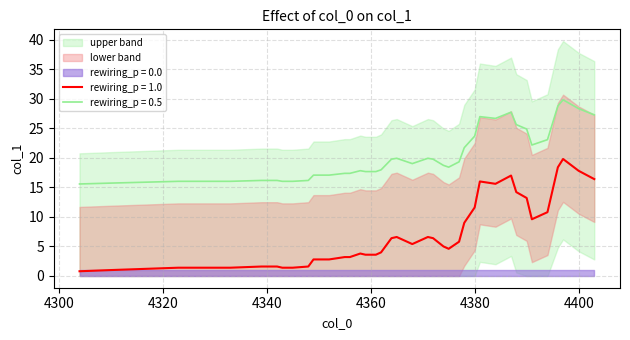

The chart shows a value of 2 at 4330. True or false?

False